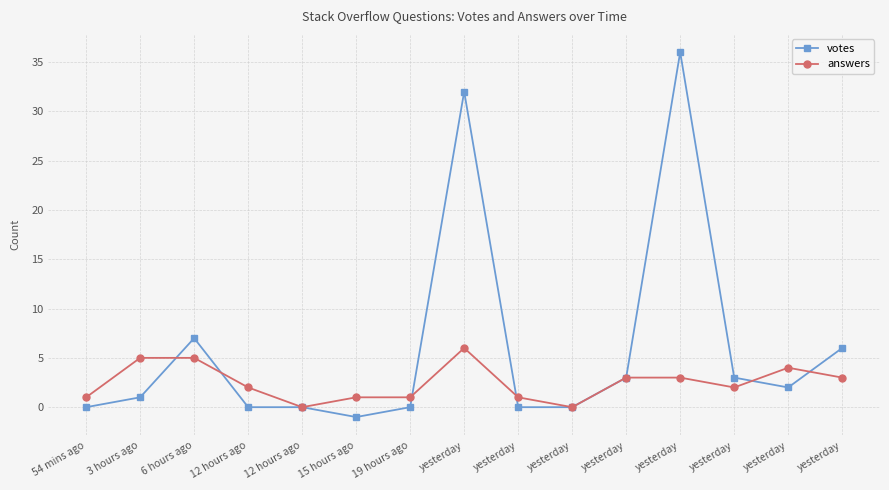

What is the maximum value shown in the chart?

36